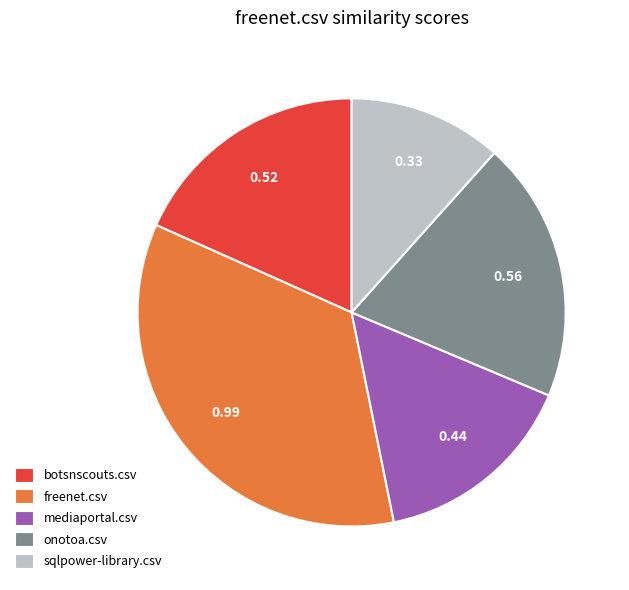

Does freenet.csv account for over 50% of the chart?

No